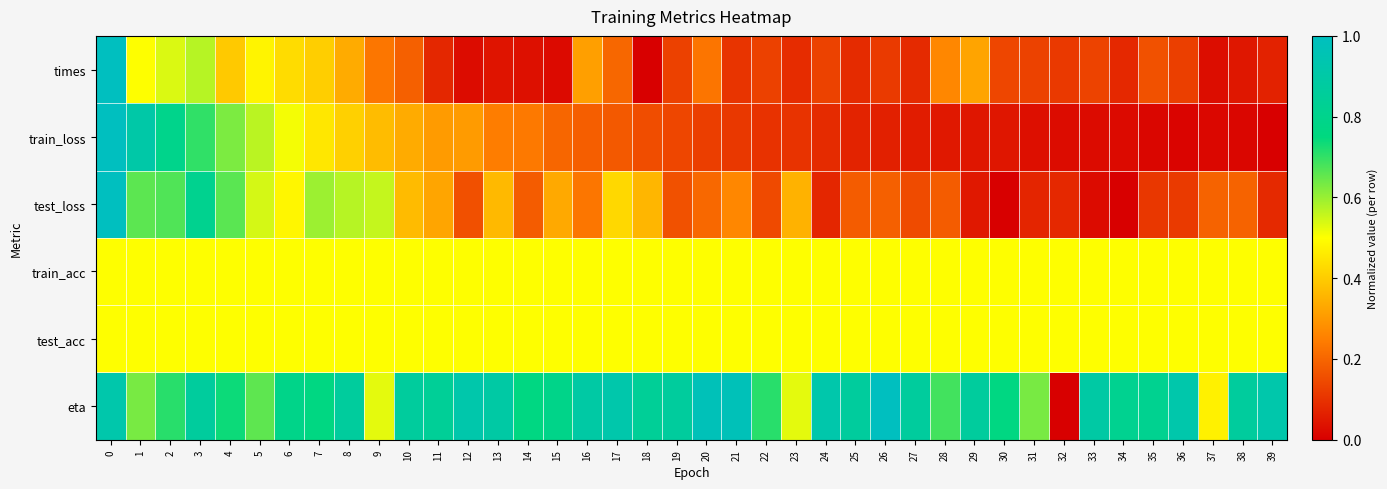

Which series has the largest total across all categories?

eta